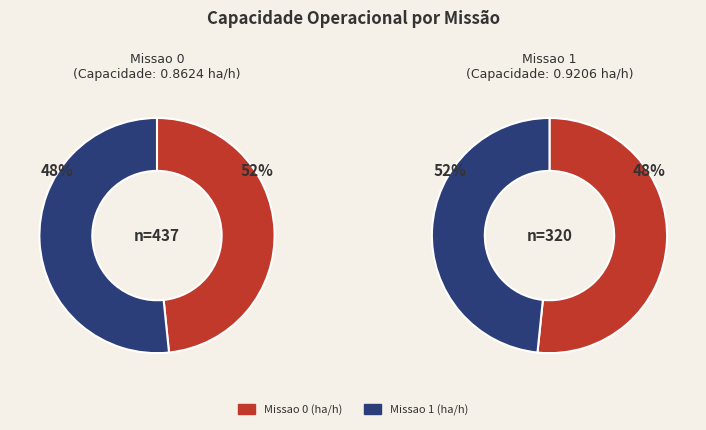

What percentage do 1 and 0 together represent?

100.0%